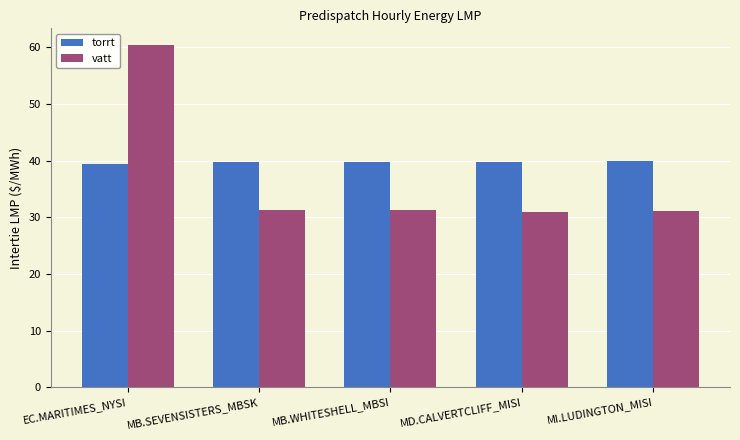

Rank the series by their average value, from highest to lowest.

torrt, vatt